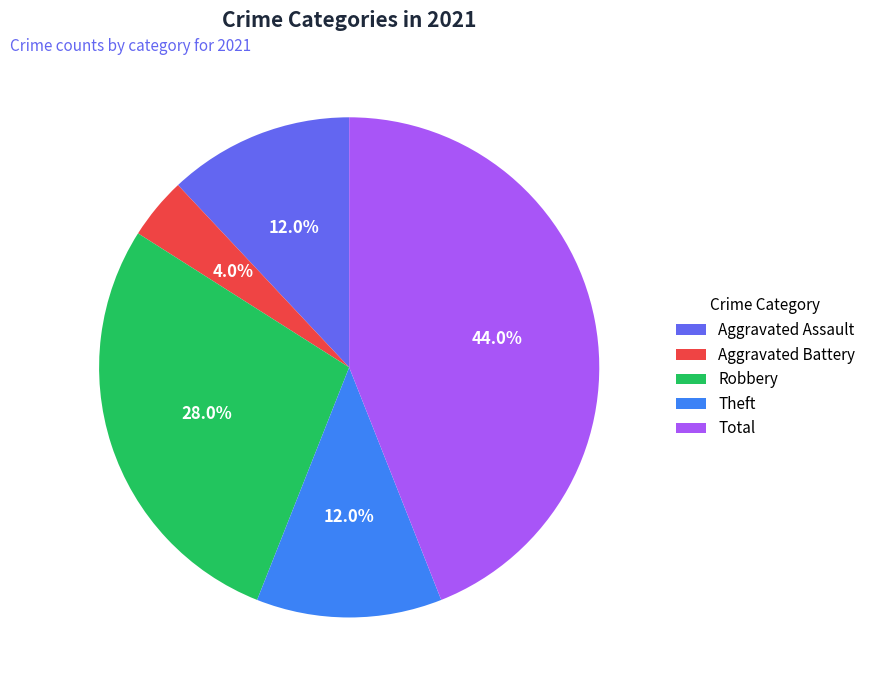

To the nearest percent, what is the combined percentage of Theft and Aggravated Assault?

24%